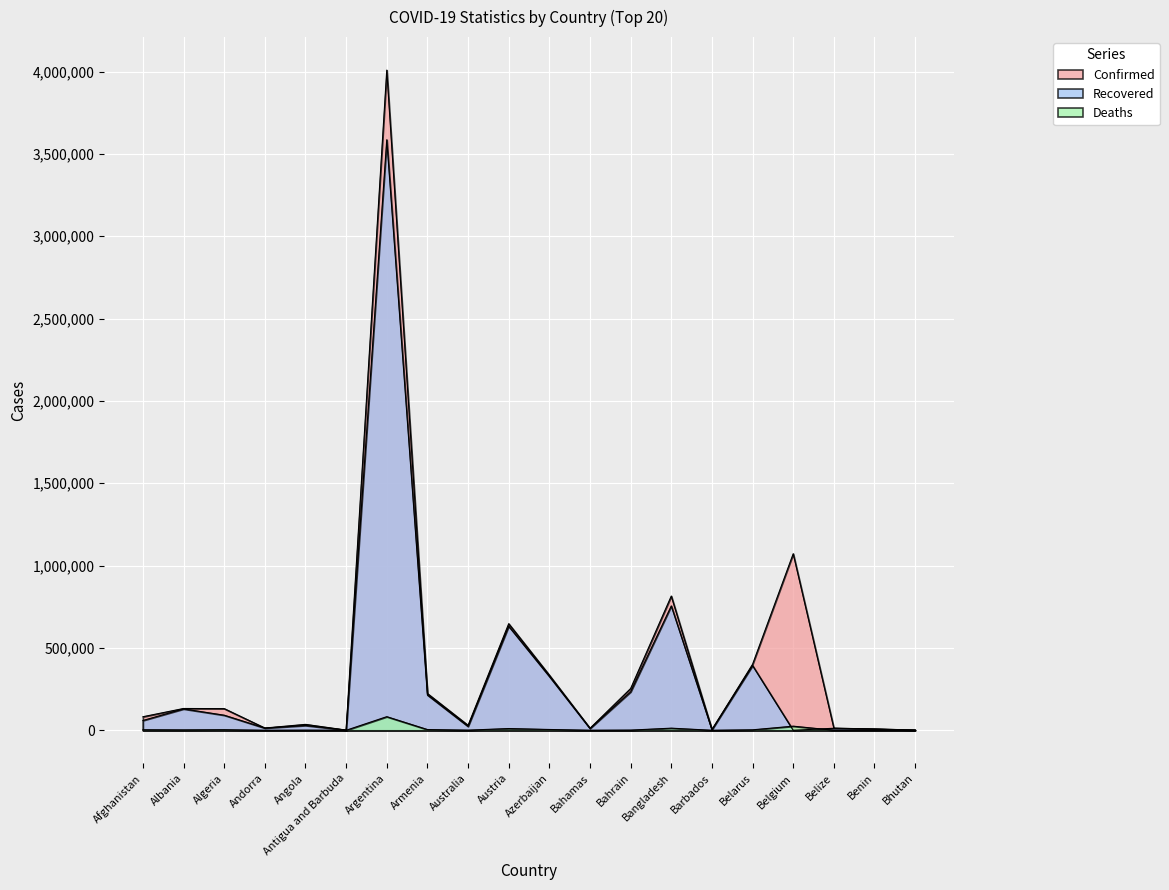

How many values in the Recovered series exceed 59569?

9